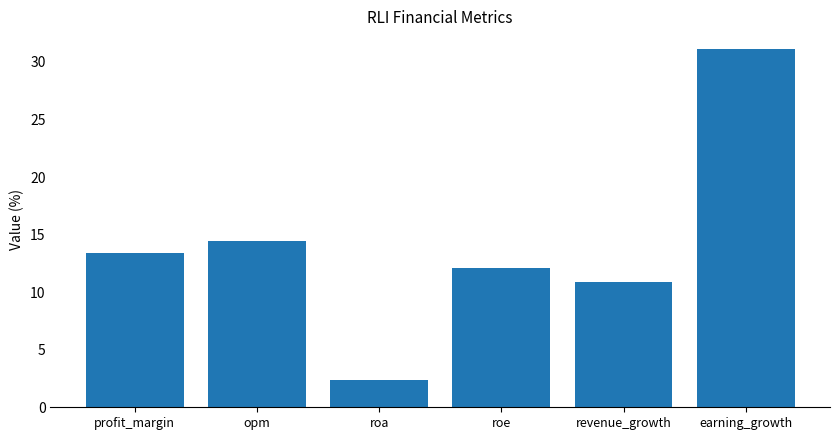

List the labels in order of value, largest first.

earning_growth, opm, profit_margin, roe, revenue_growth, roa